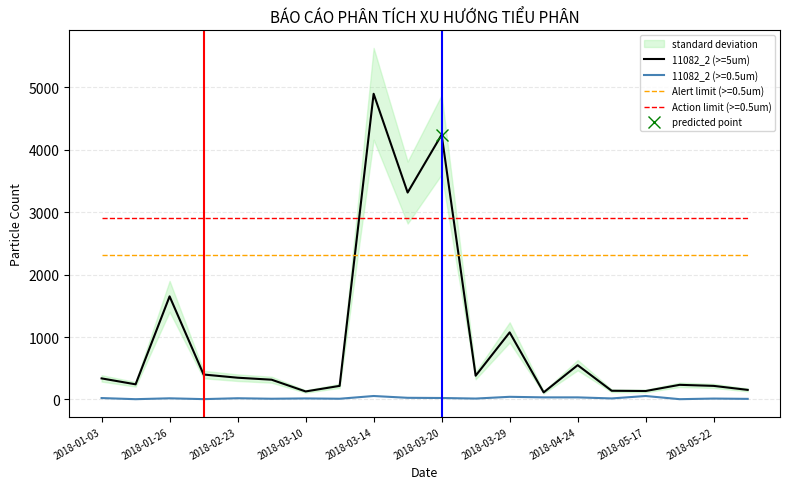

After their last crossing, which series has the higher values: Action limit (>=0.5um) or 11082_2 (>=5um)?

Action limit (>=0.5um)